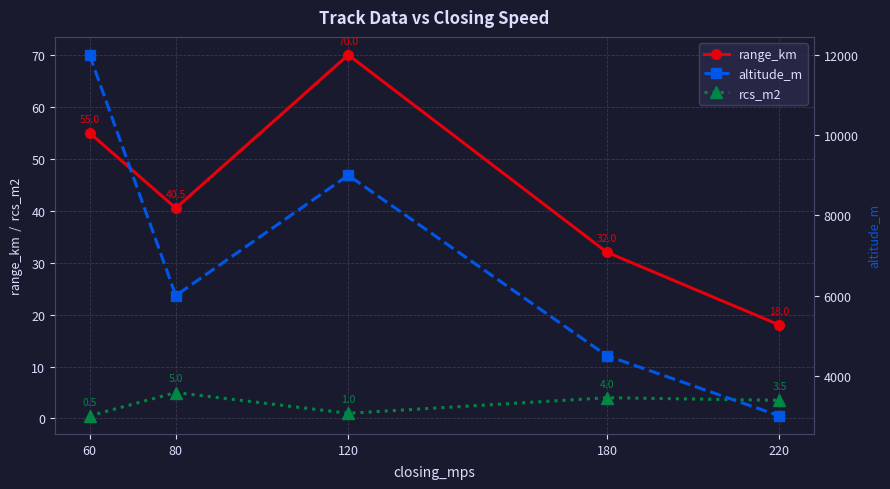

Which series has the widest spread of values?

altitude_m